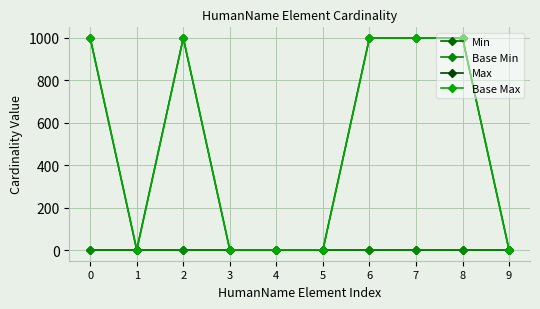

The value of Base Max at 9 is 1. True or false?

True